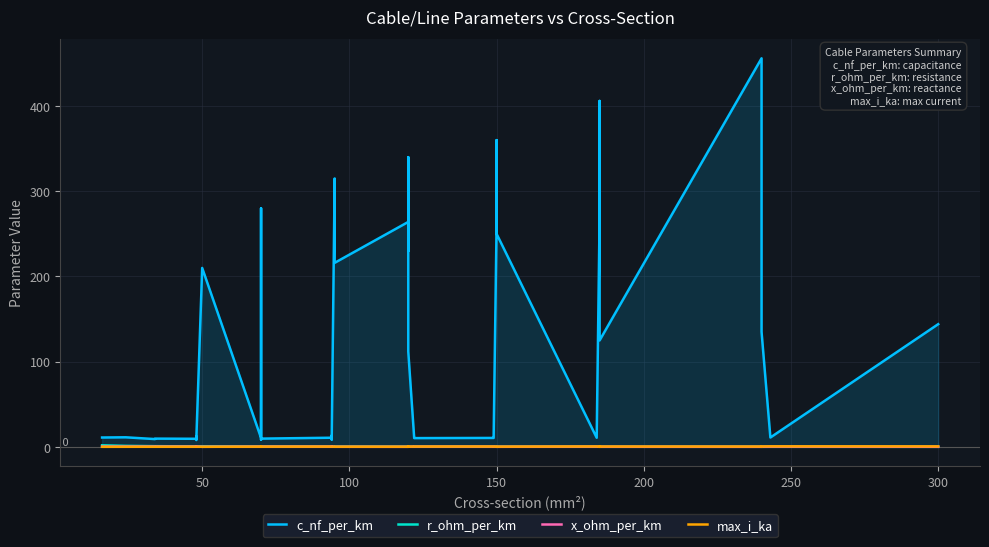

Reading left to right, what are all the values shown in this chart?

c_nf_per_km: 11.0	11.2	9.2	9.7	9.5	12.2	10.1	8.0	210.0	10.4	280.0	190.0	8.4	9.7	10.8	13.2	8.7	10.0	315.0	216.0	264.0	230.0	340.0	112.0	11.1	10.3	10.5	11.2	261.0	360.0	250.0	10.8	273.0	406.0	125.0	456.0	304.0	135.0	11.0	144.0
r_ohm_per_km: 1.9	1.2	0.8	0.8	0.6	0.6	0.6	0.6	0.6	0.4	0.4	0.4	0.4	0.4	0.3	0.3	0.3	0.3	0.3	0.3	0.2	0.3	0.3	0.2	0.2	0.2	0.2	0.2	0.2	0.2	0.2	0.2	0.2	0.2	0.1	0.1	0.1	0.1	0.1	0.1
x_ohm_per_km: 0.3	0.3	0.4	0.4	0.4	0.3	0.3	0.5	0.1	0.3	0.1	0.1	0.5	0.4	0.3	0.3	0.4	0.3	0.1	0.1	0.1	0.1	0.1	0.2	0.3	0.3	0.3	0.3	0.1	0.1	0.1	0.3	0.1	0.1	0.2	0.1	0.1	0.1	0.3	0.1
max_i_ka: 0.1	0.1	0.2	0.2	0.2	0.2	0.2	0.2	0.1	0.3	0.2	0.2	0.3	0.3	0.3	0.3	0.3	0.3	0.2	0.3	0.2	0.3	0.3	0.4	0.4	0.4	0.5	0.5	0.3	0.3	0.3	0.5	0.4	0.4	0.5	0.4	0.4	0.5	0.6	0.6